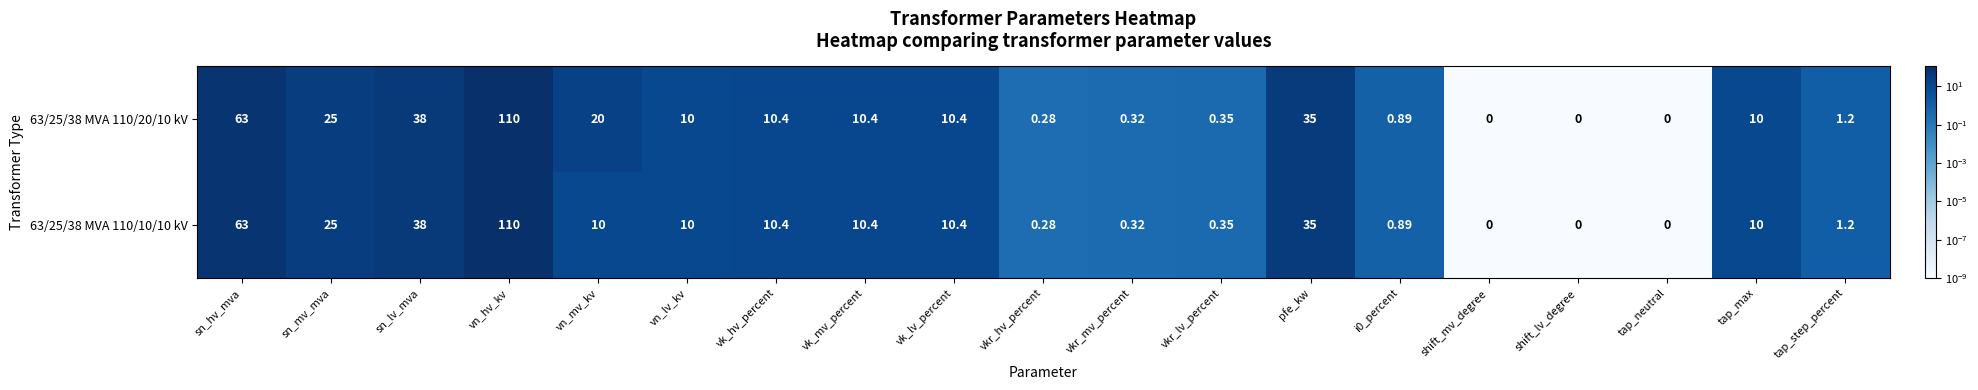

Where does the 63/25/38 MVA 110/10/10 kV series first go above 10?

sn_hv_mva